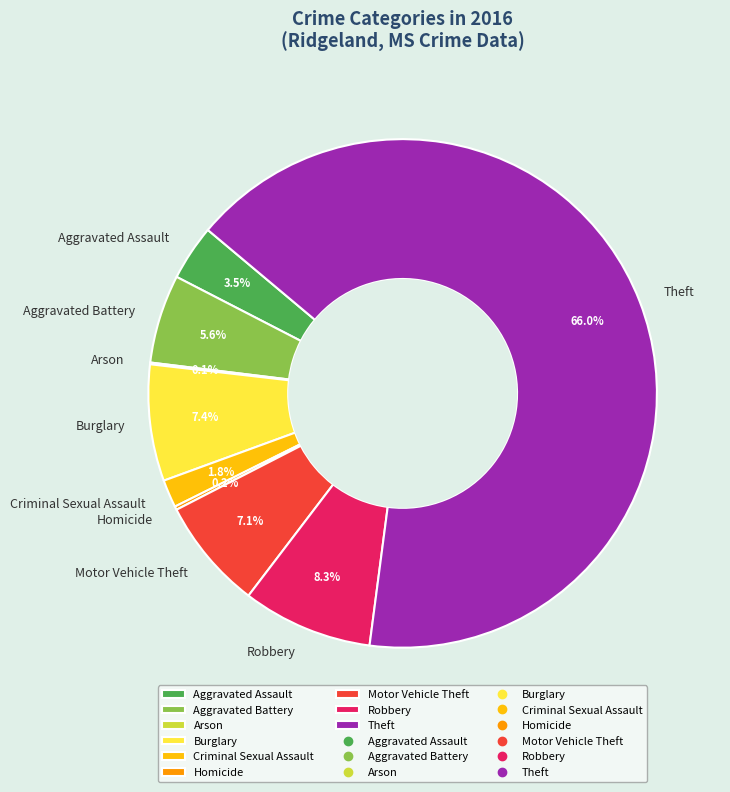

To the nearest percent, what percentage of the pie is Motor Vehicle Theft?

7%